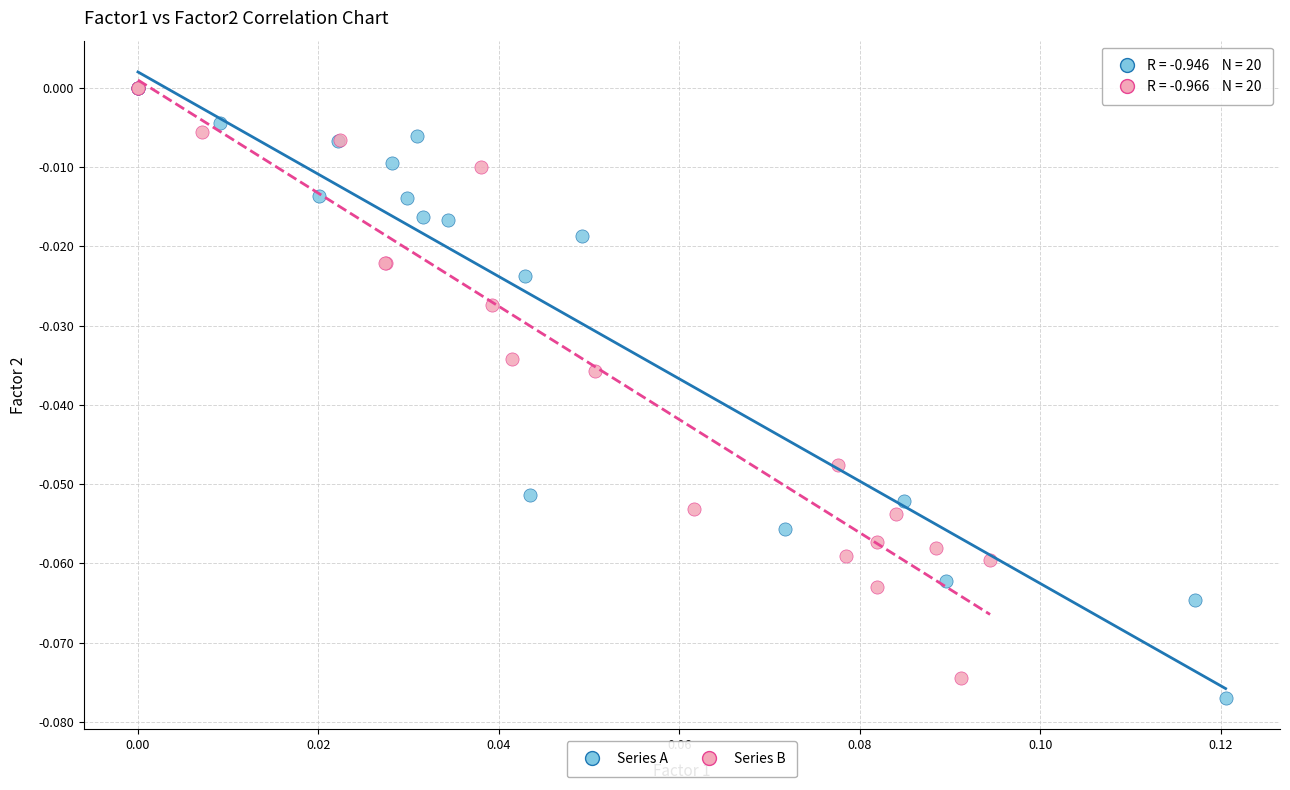

Which series contains the lowest Y value?

Series A